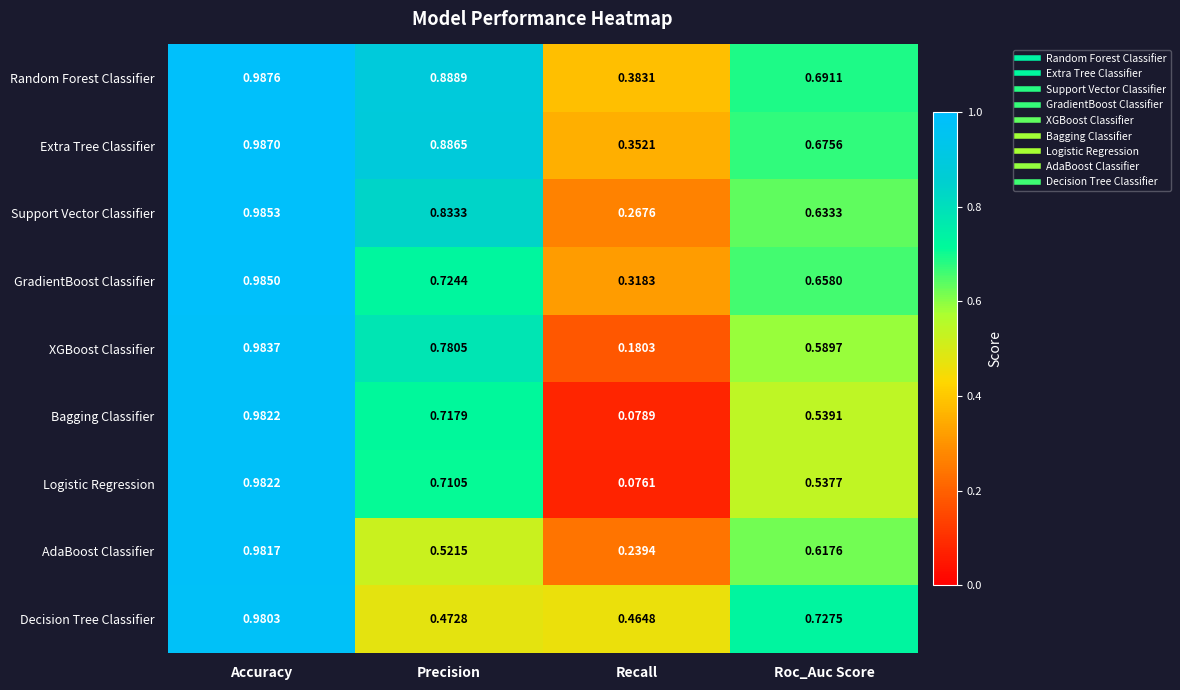

List the labels in order of Logistic Regression value, largest first.

Accuracy, Precision, Roc_Auc Score, Recall